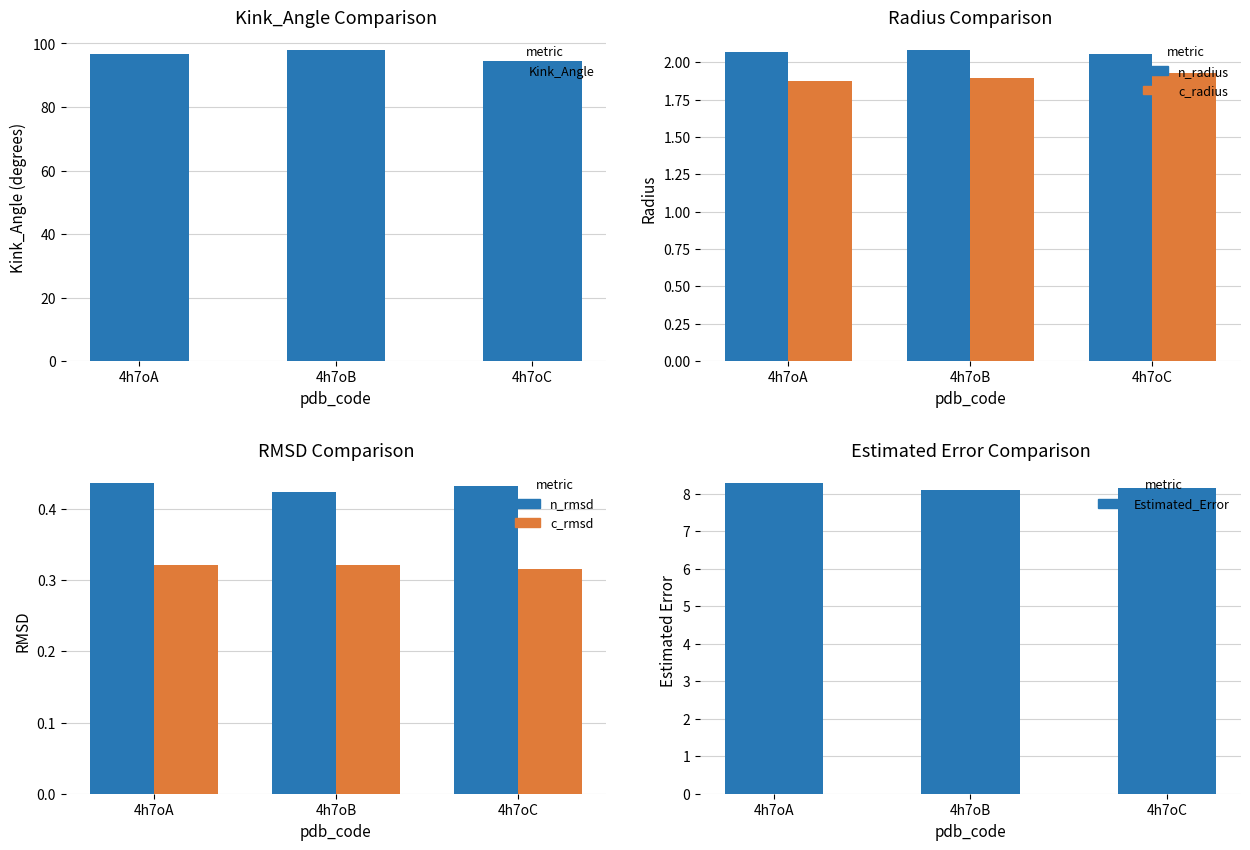

List the labels in order of Kink_Angle value, smallest first.

4h7oC, 4h7oA, 4h7oB